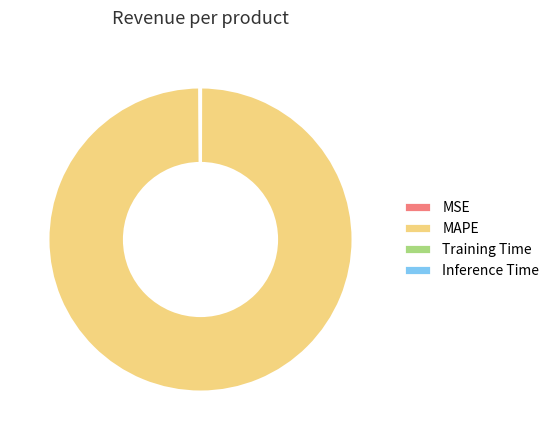

Which slice is the largest?

MAPE